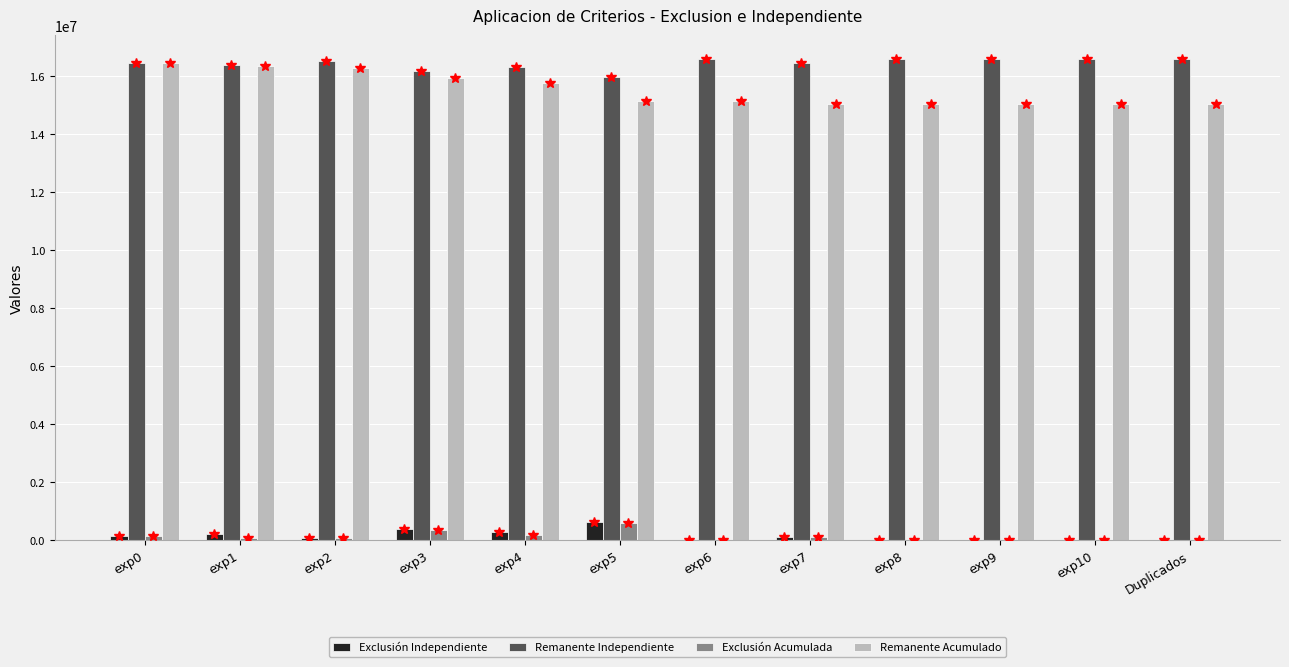

What is the maximum value for Exclusión Independiente?

628098